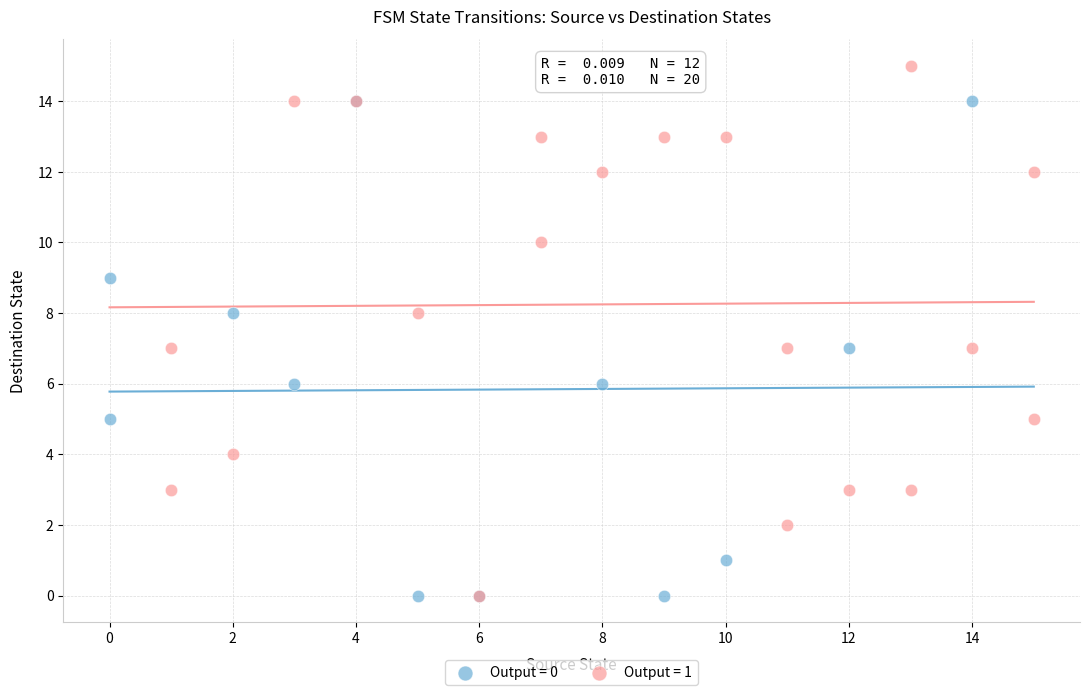

Which series contains the highest Y value?

Output = 1